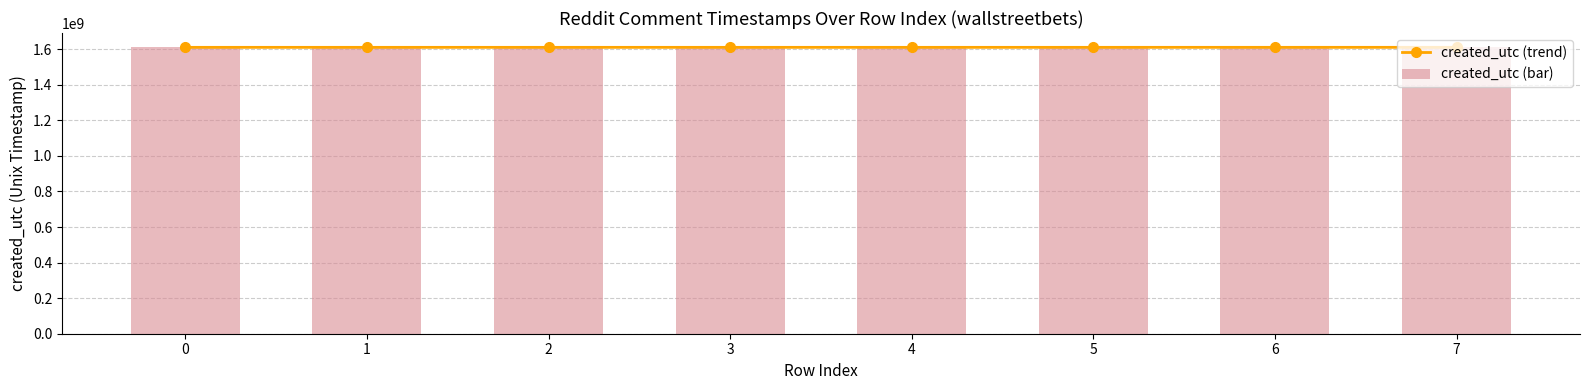

What is the sum of the created_utc (bar) values at 0 and 5?

3221182879